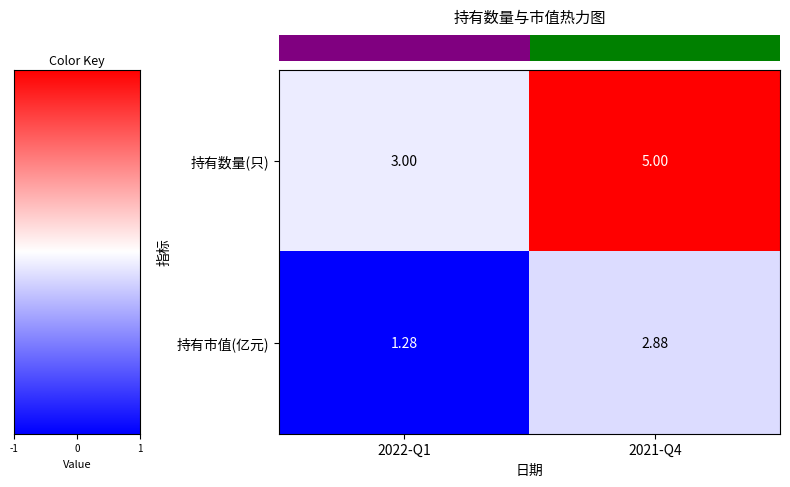

Which series has the largest total across all categories?

持有数量(只)